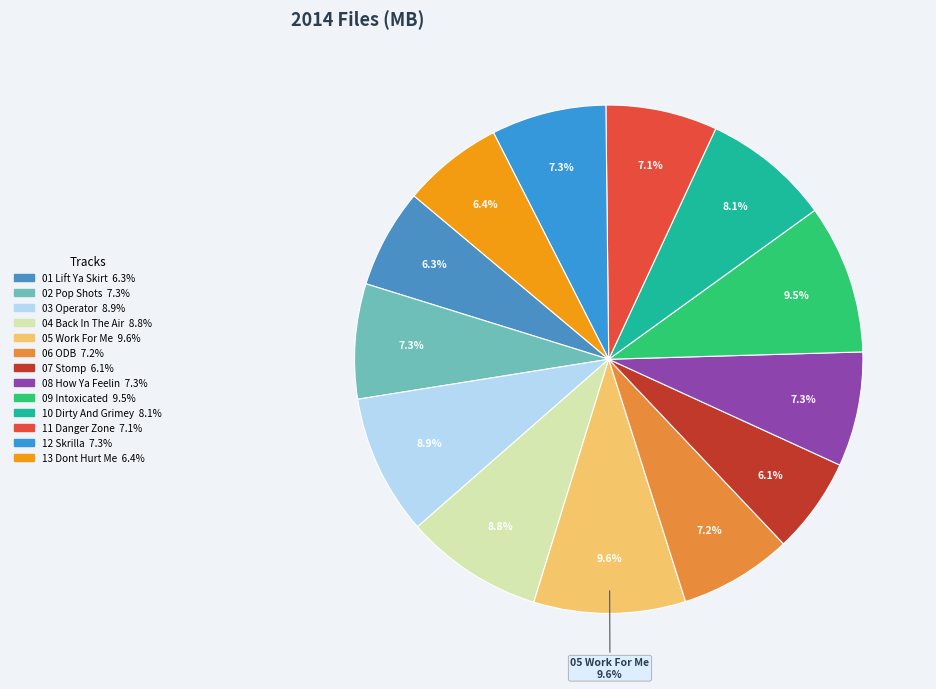

To the nearest percent, what is the difference between the 02 Pop Shots and 03 Operator slice percentages?

2%